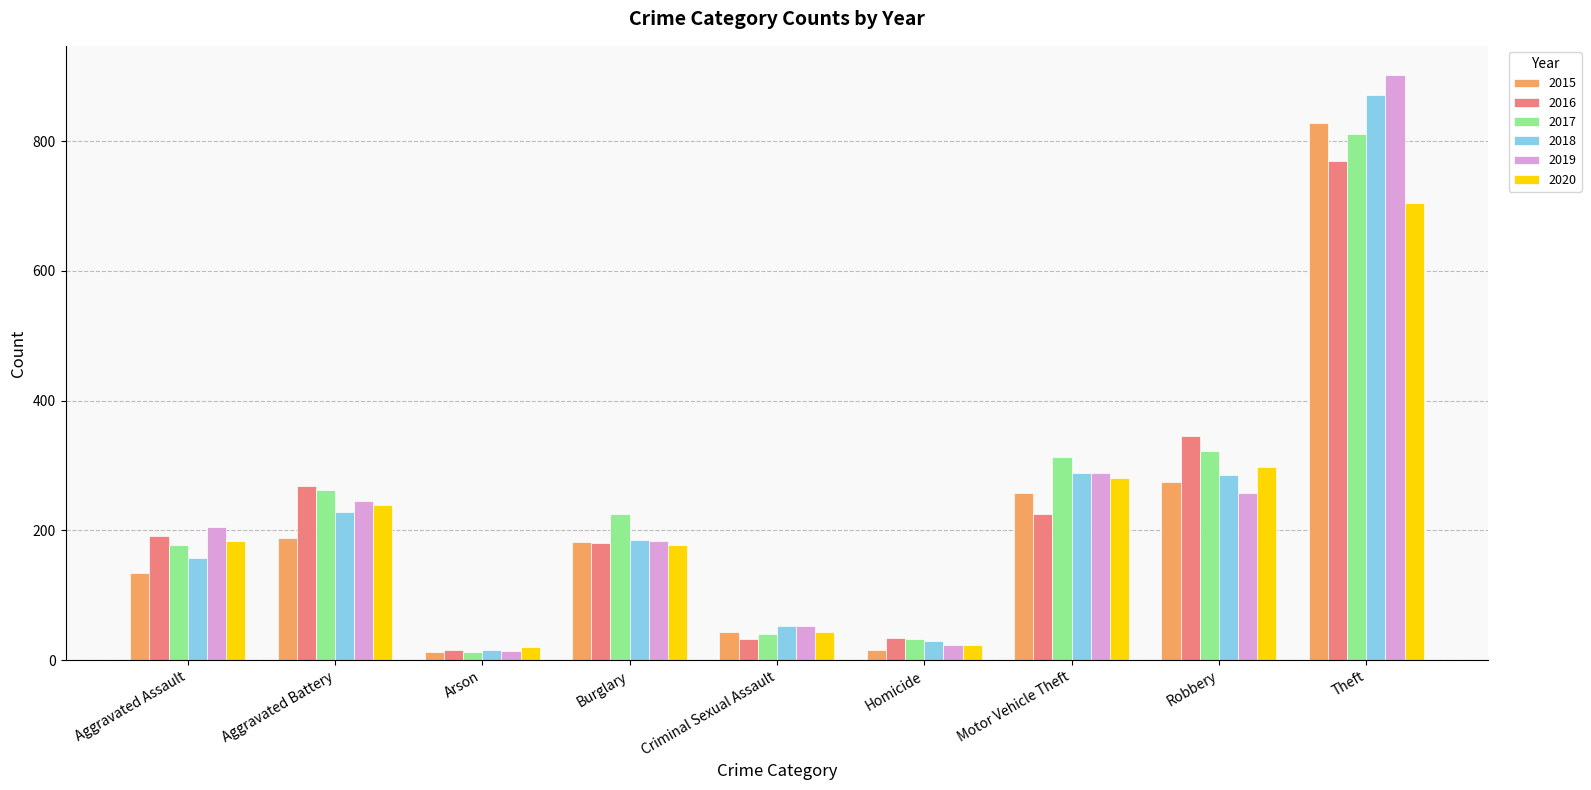

Rank the series at Theft from lowest to highest value.

2020, 2016, 2017, 2015, 2018, 2019